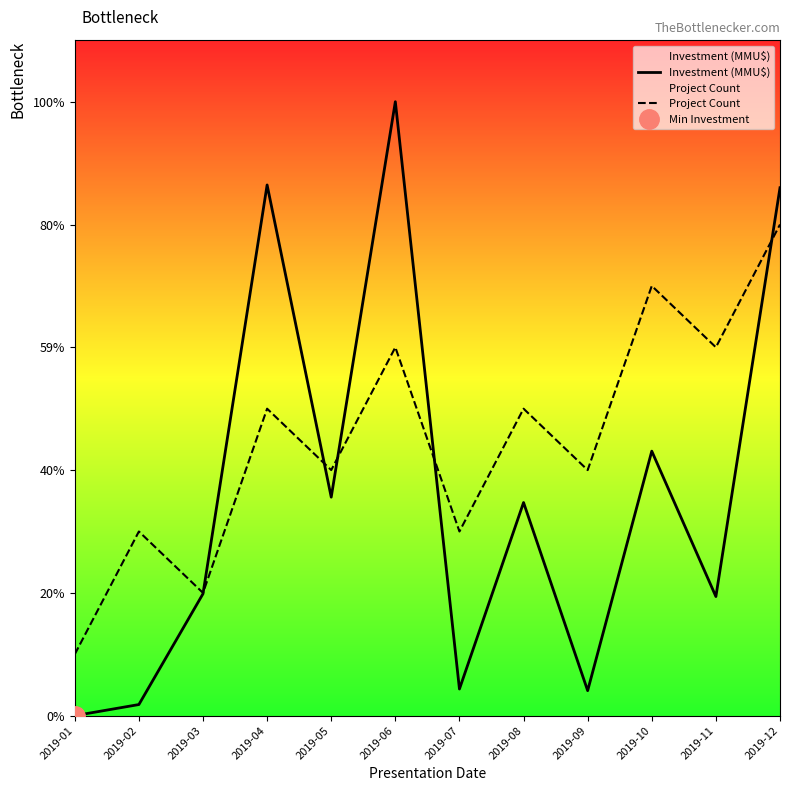

Is the value of Project Count at 2019-09 greater than the value of Investment (MMU$) at 2019-03?

Yes